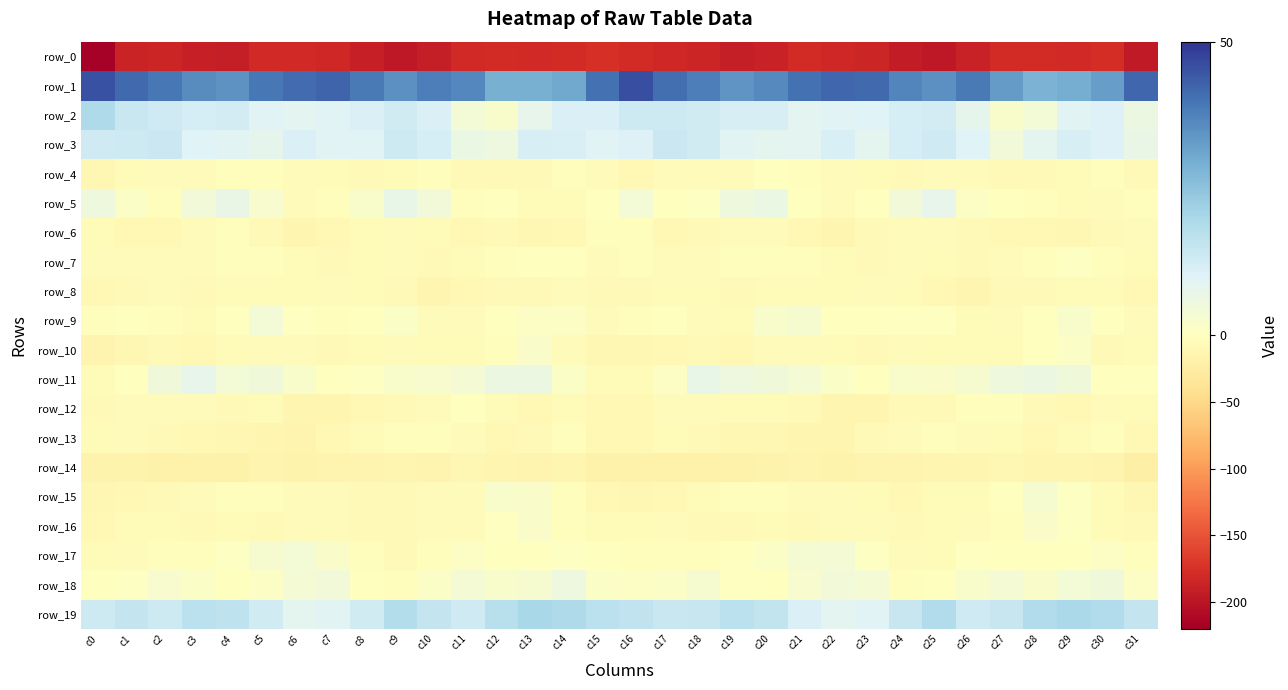

Which series has the largest total across all categories?

row_1